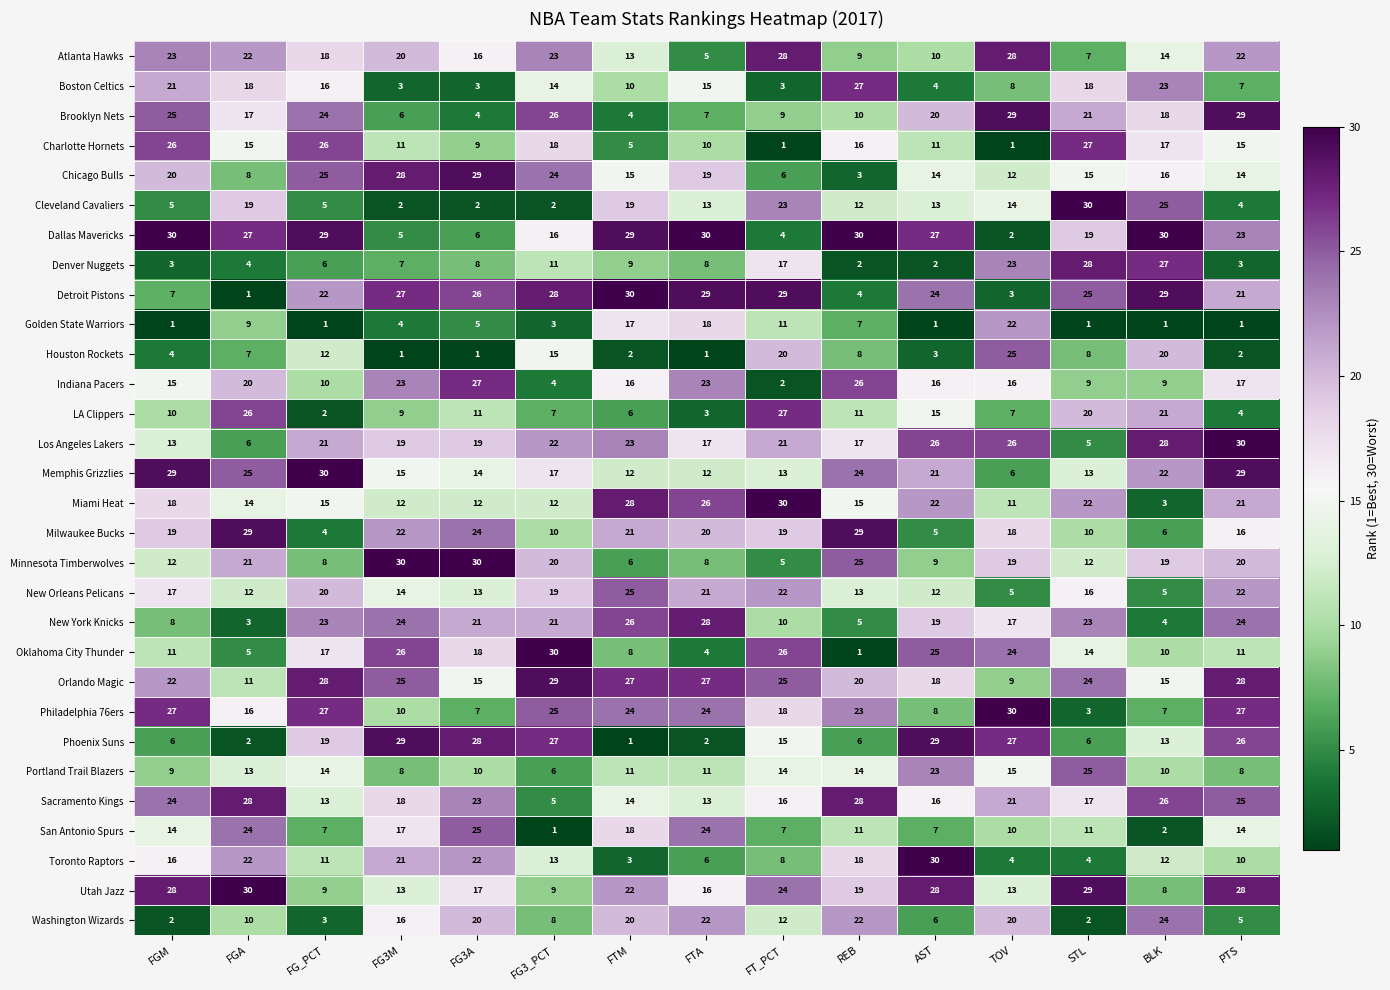

What is the greatest value displayed?

30